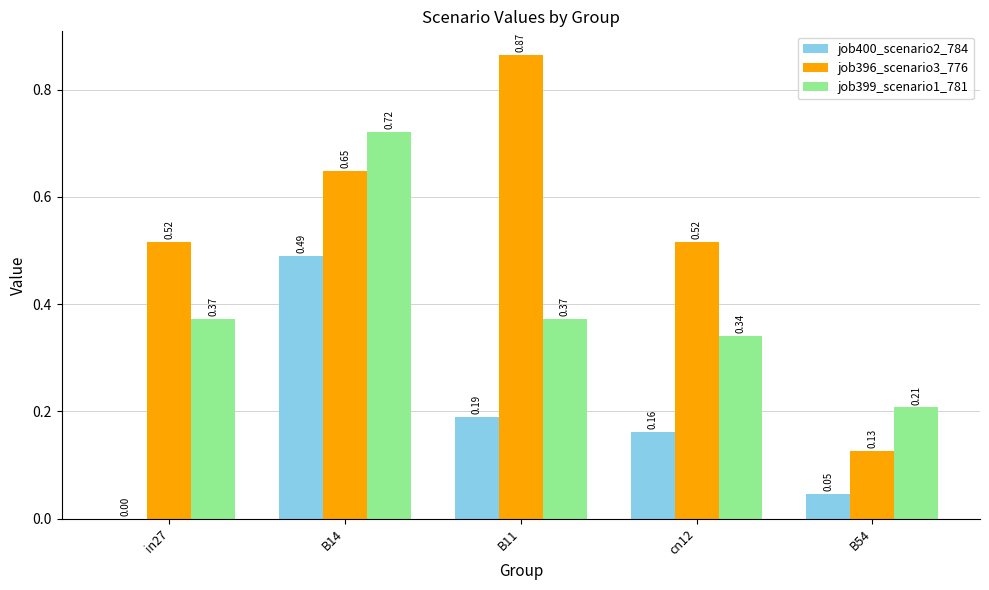

Which category has the highest value in the job396_scenario3_776 series?

B11